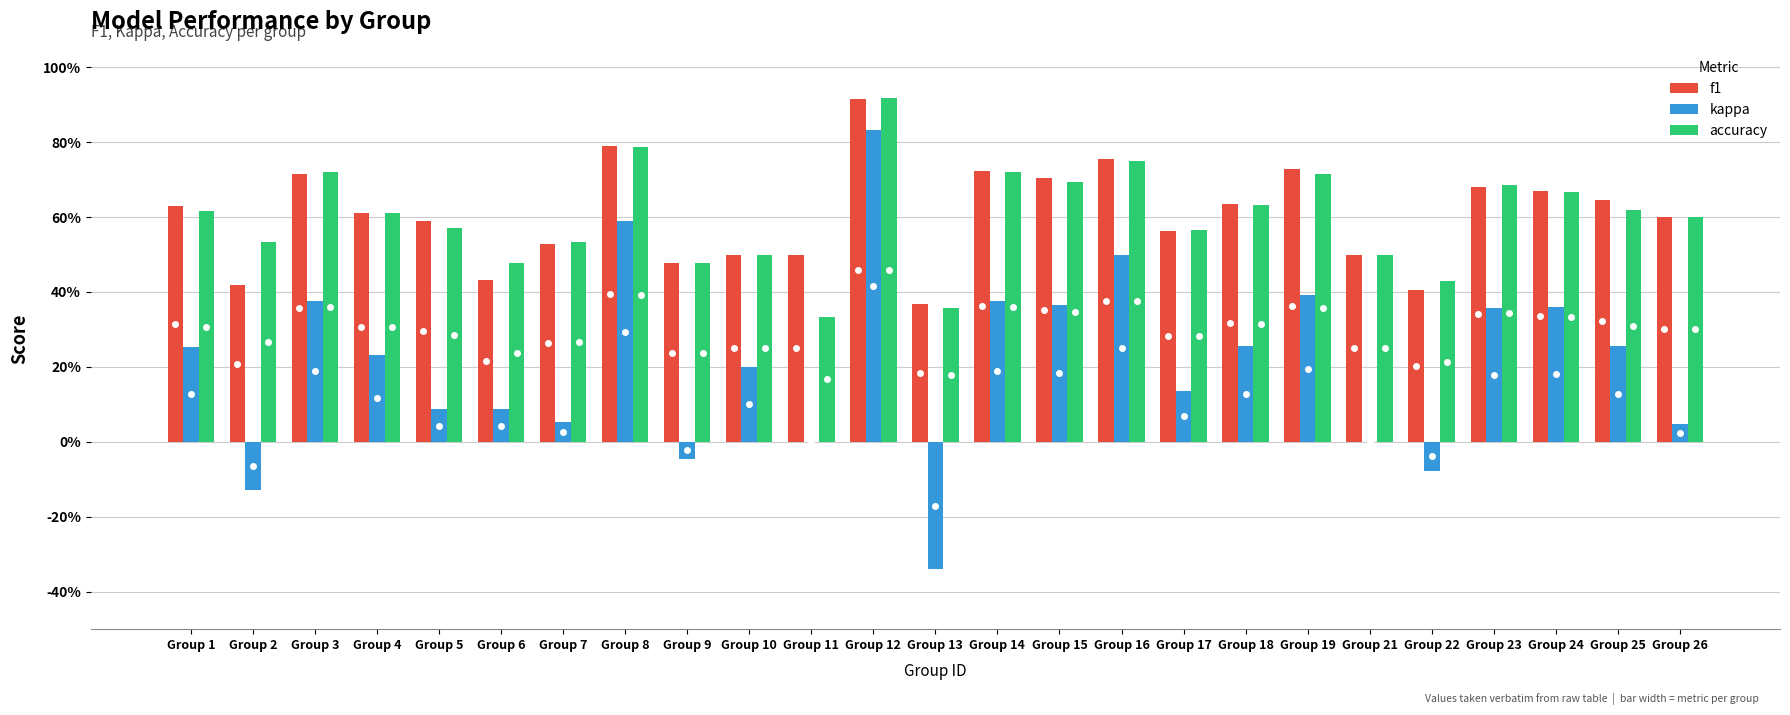

Is it true that kappa equals 0.1 at Group 6?

True